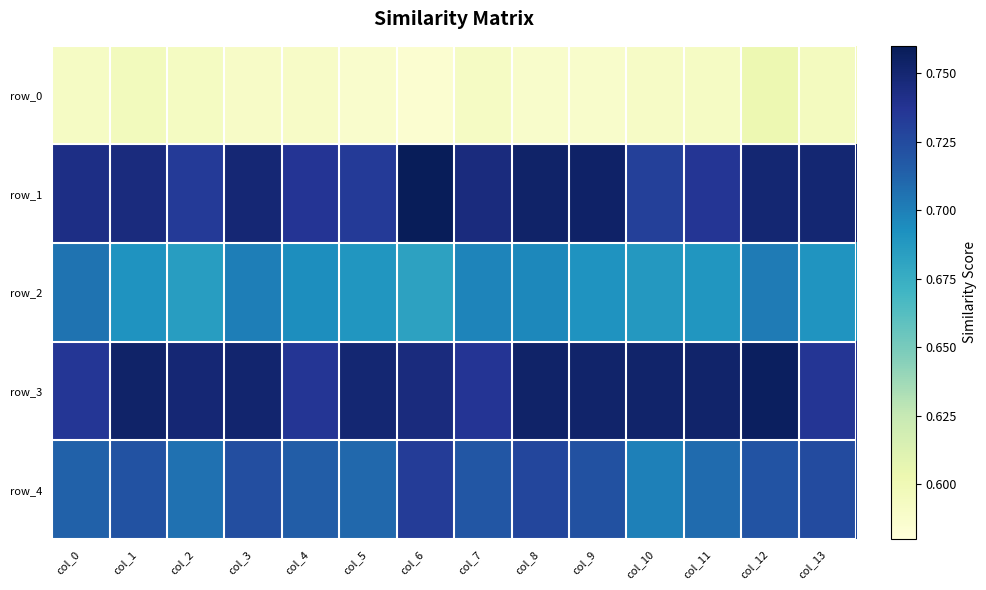

What is the average value of the row_4 series?

0.7